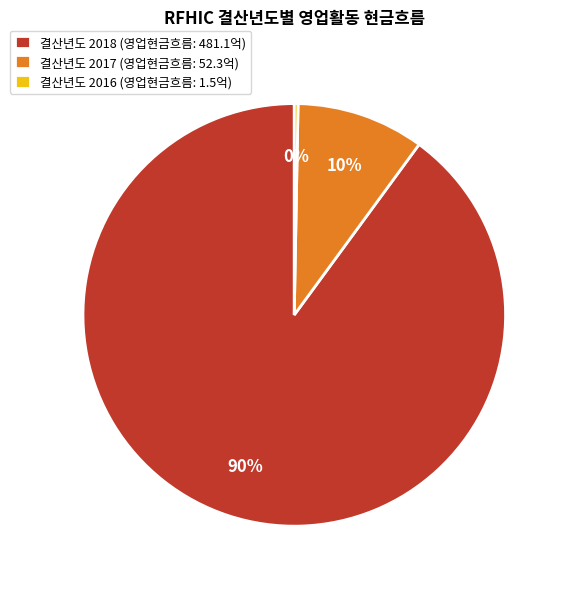

Which slice is the smallest?

결산년도 2016 (영업현금흐름: 1.5억)